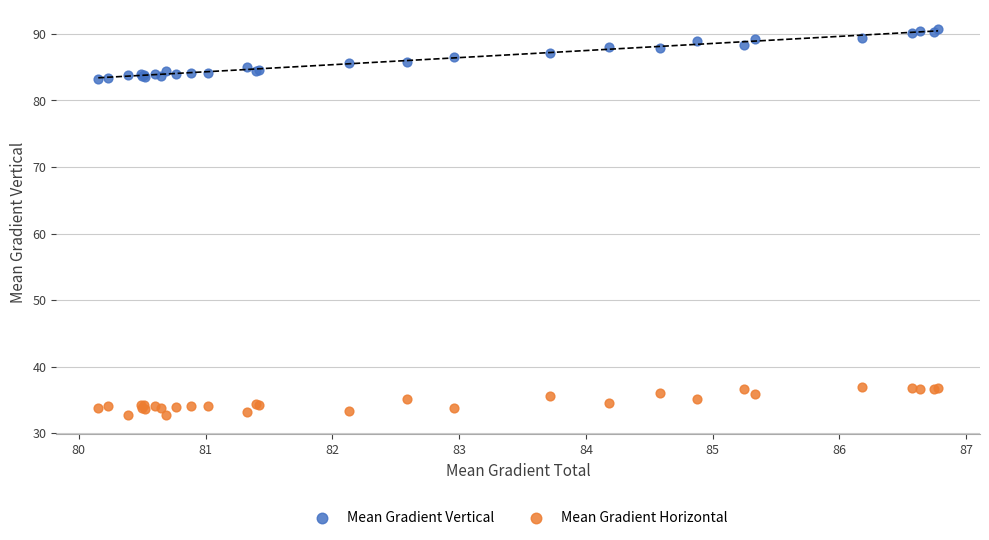

Which series has the largest Y range (max minus min)?

Mean Gradient Vertical